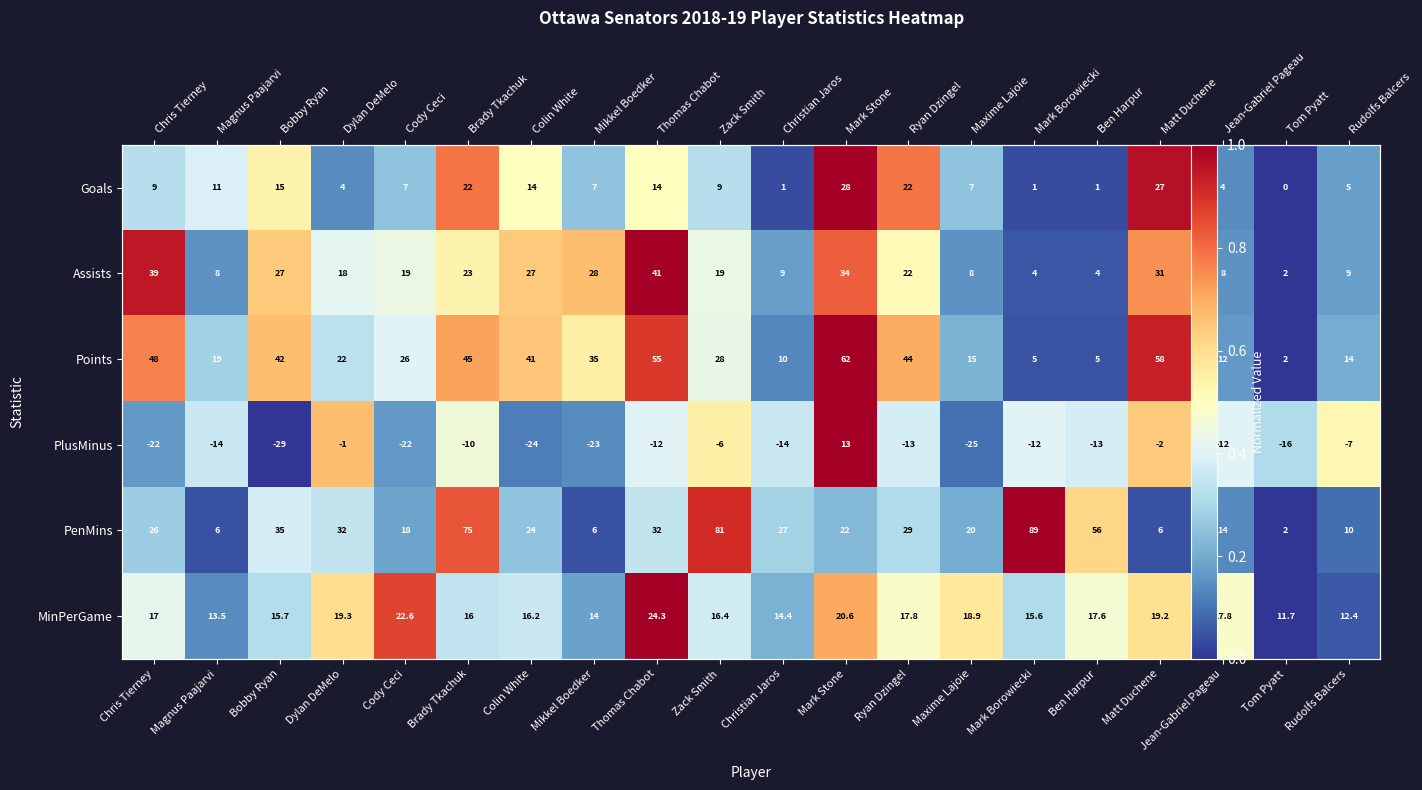

At which label does Assists reach its minimum?

Tom Pyatt